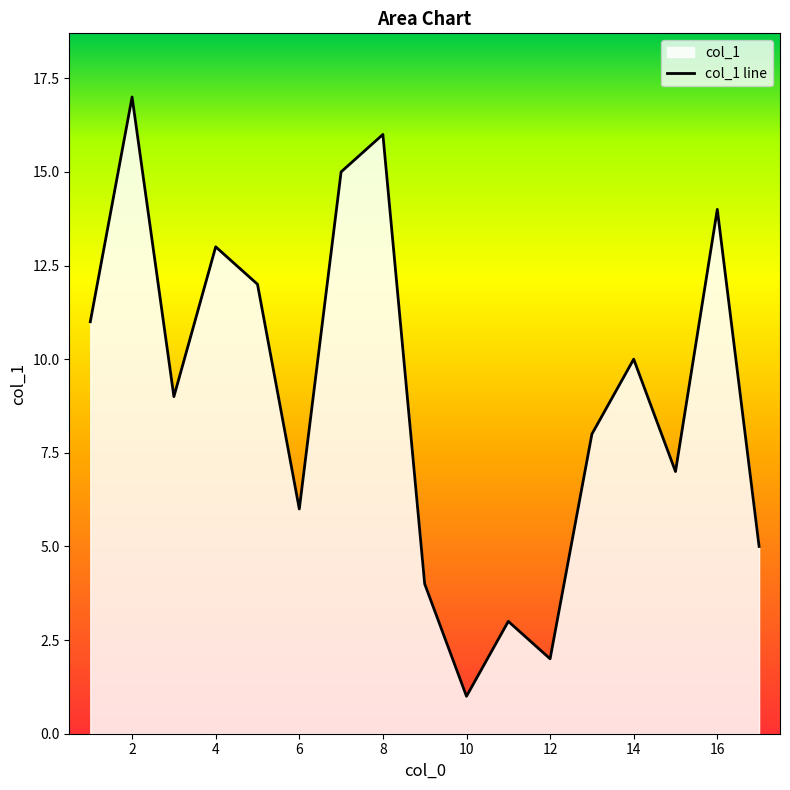

Where is the data nearest to the value 9?

3